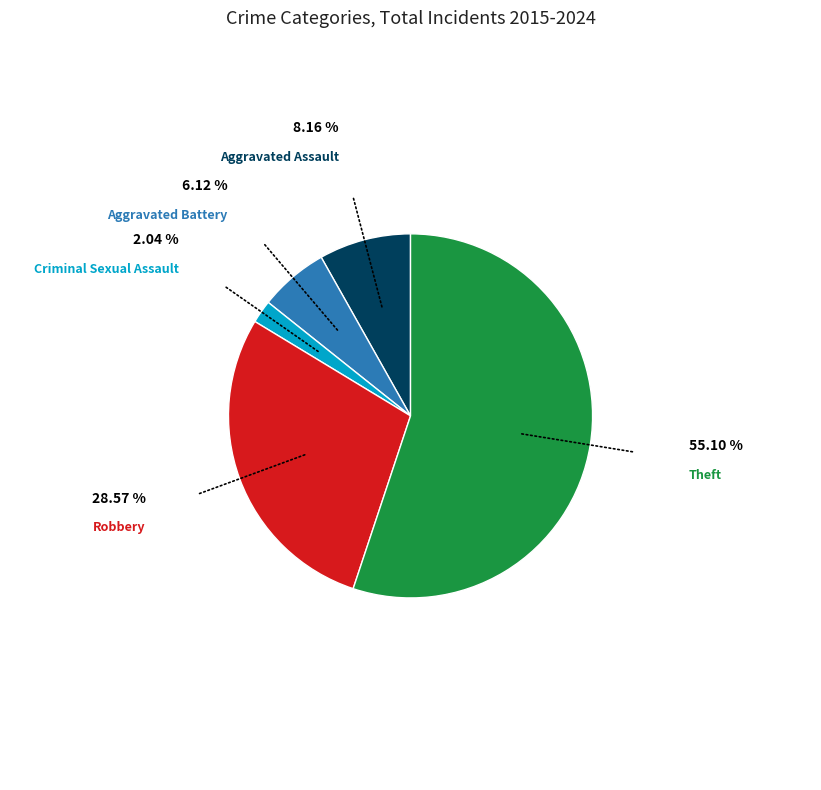

How many segments does this pie chart have?

5